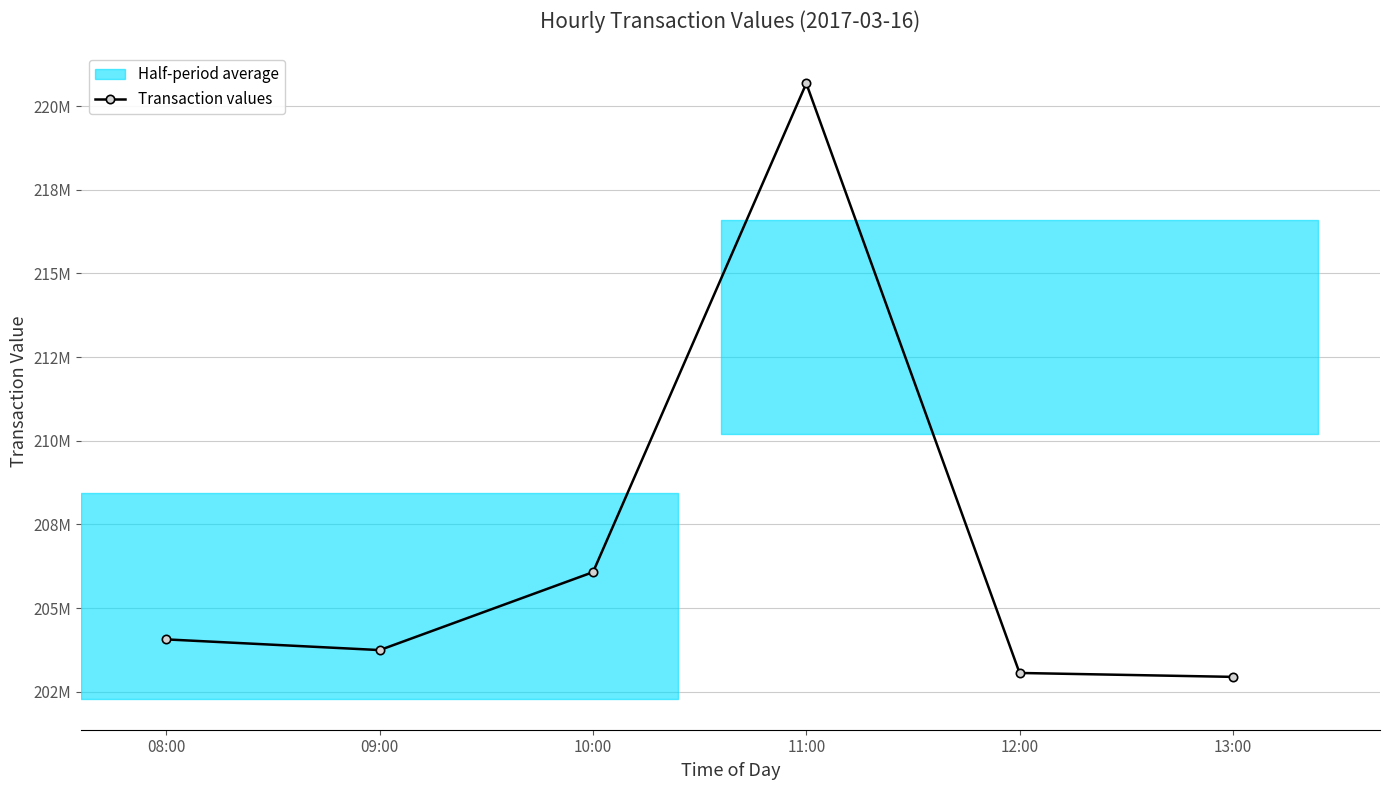

What position from the left is 08:00?

1